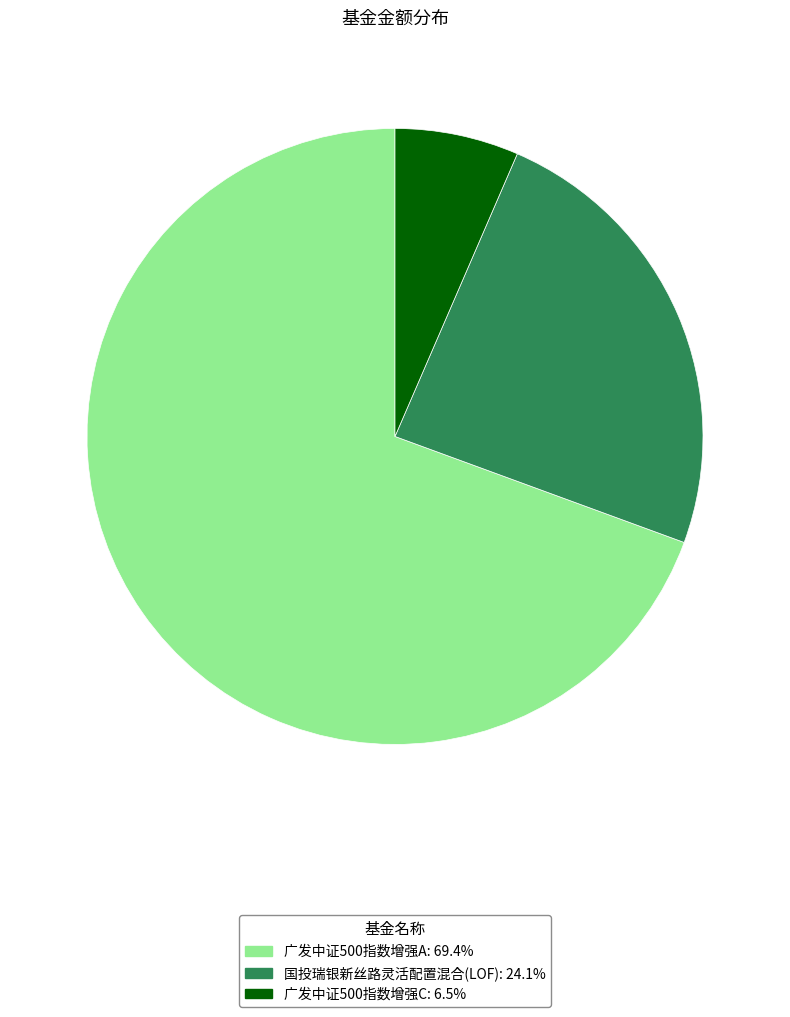

Count the number of slices in the pie.

3